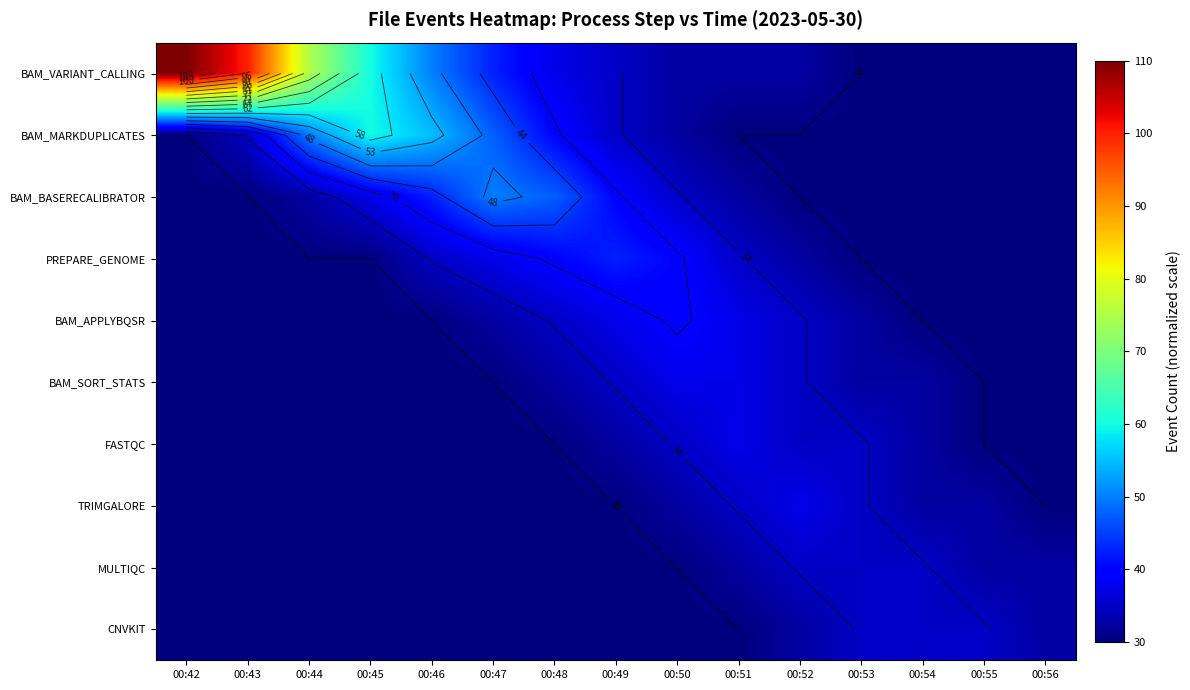

What is the total value across all series at 00:42?

380.0